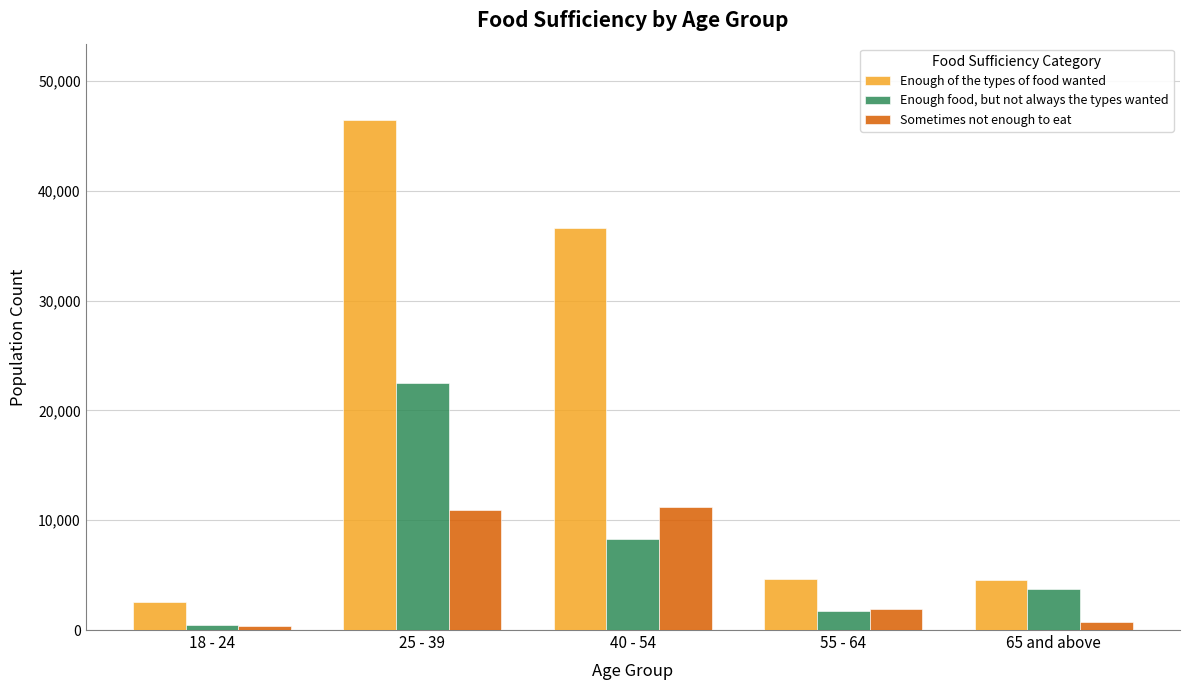

Rank the series by their average value, from lowest to highest.

Sometimes not enough to eat, Enough food, but not always the types wanted, Enough of the types of food wanted